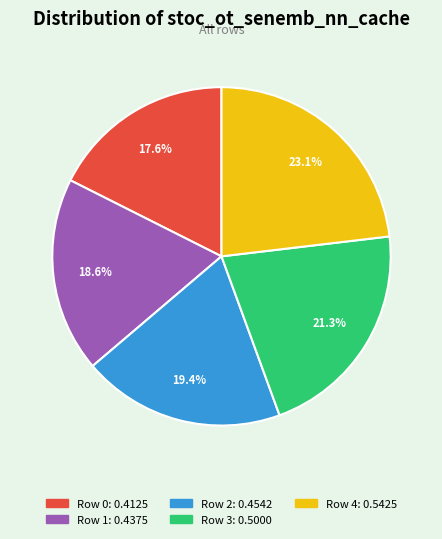

Does any single category account for the majority?

No